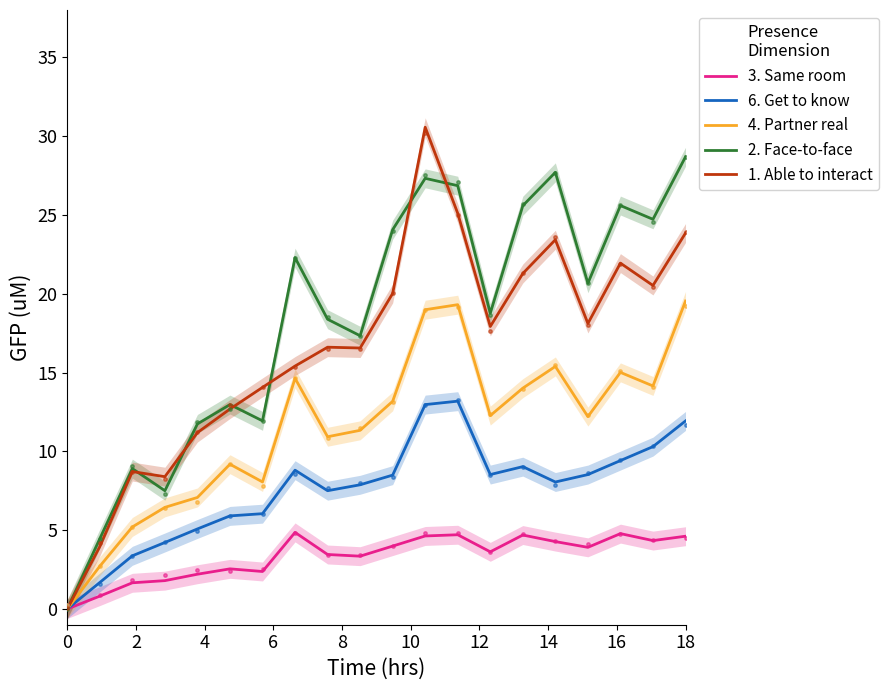

At how many categories does at least one series exceed 15?

13